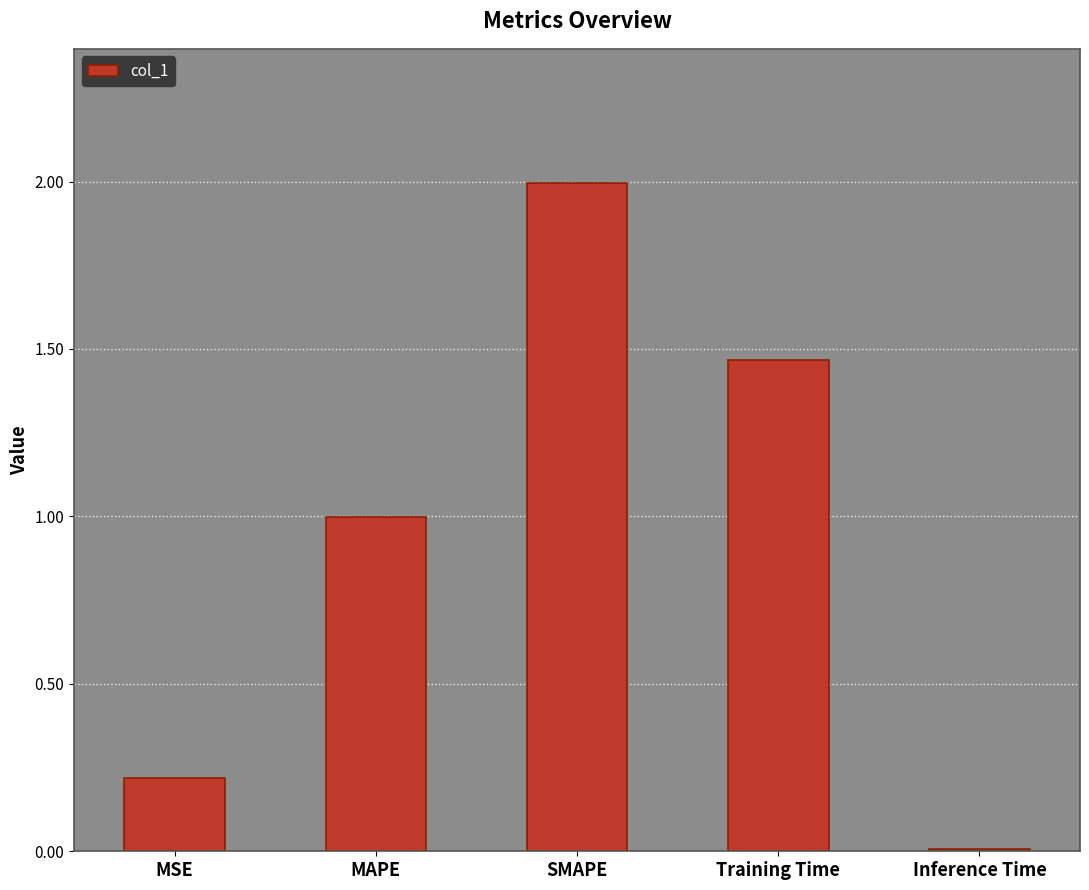

What is the maximum value shown in the chart?

2.0